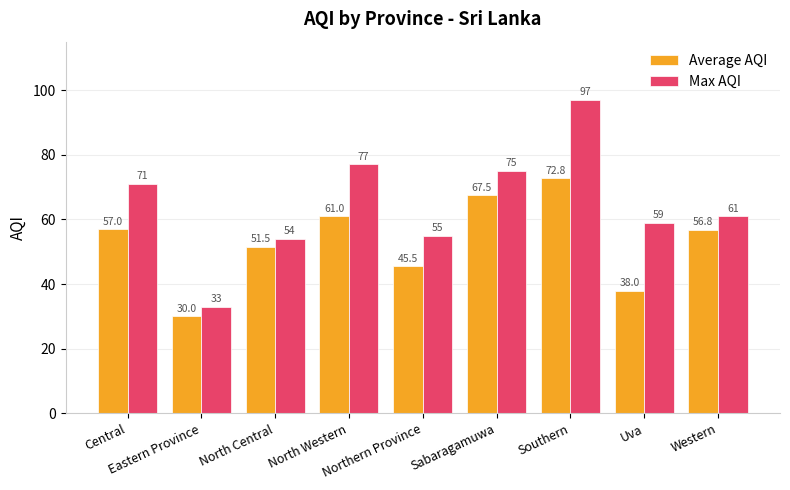

Reading right to left, extract all data points from this chart.

Average AQI: Western=56.8	Uva=38.0	Southern=72.8	Sabaragamuwa=67.5	Northern Province=45.5	North Western=61.0	North Central=51.5	Eastern Province=30.0	Central=57.0
Max AQI: Western=61.0	Uva=59.0	Southern=97.0	Sabaragamuwa=75.0	Northern Province=55.0	North Western=77.0	North Central=54.0	Eastern Province=33.0	Central=71.0